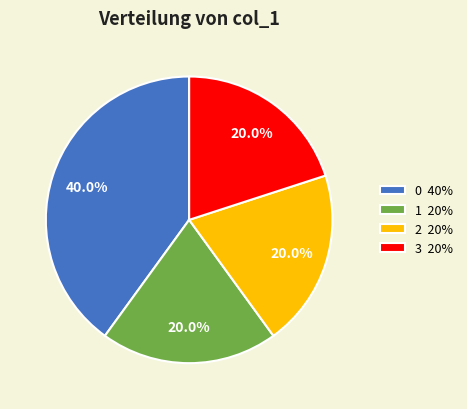

Is there a majority slice in this chart?

No